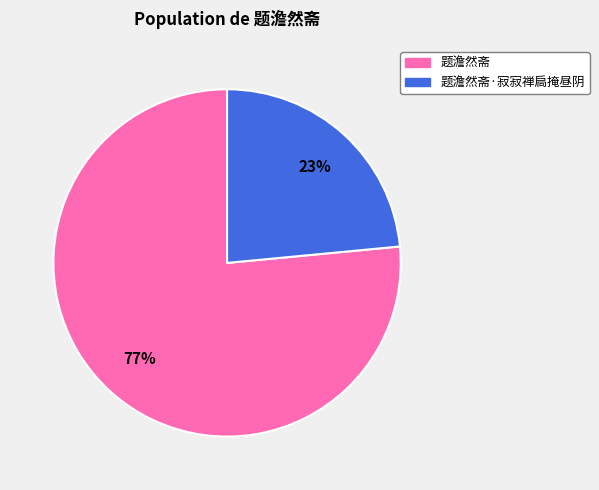

Is there a majority slice in this chart?

Yes